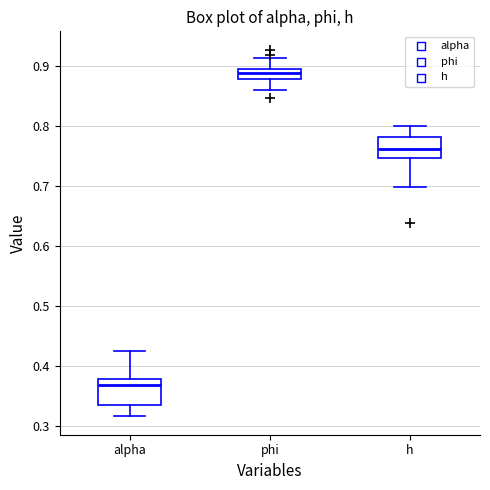

Reading left to right, transcribe this box plot: for each box, give where its median line is, the range the box spans, and where its two whiskers end, as read against the y-axis. The values are not printed on the chart, so give them approximately, as read against the axis.

alpha: median 0.37, box 0.34 to 0.38, whiskers 0.32 to 0.43
phi: median 0.89 (inside the box), box 0.88 to 0.89, whiskers 0.86 to 0.91
h: median 0.76, box 0.75 to 0.78, whiskers 0.70 to 0.80